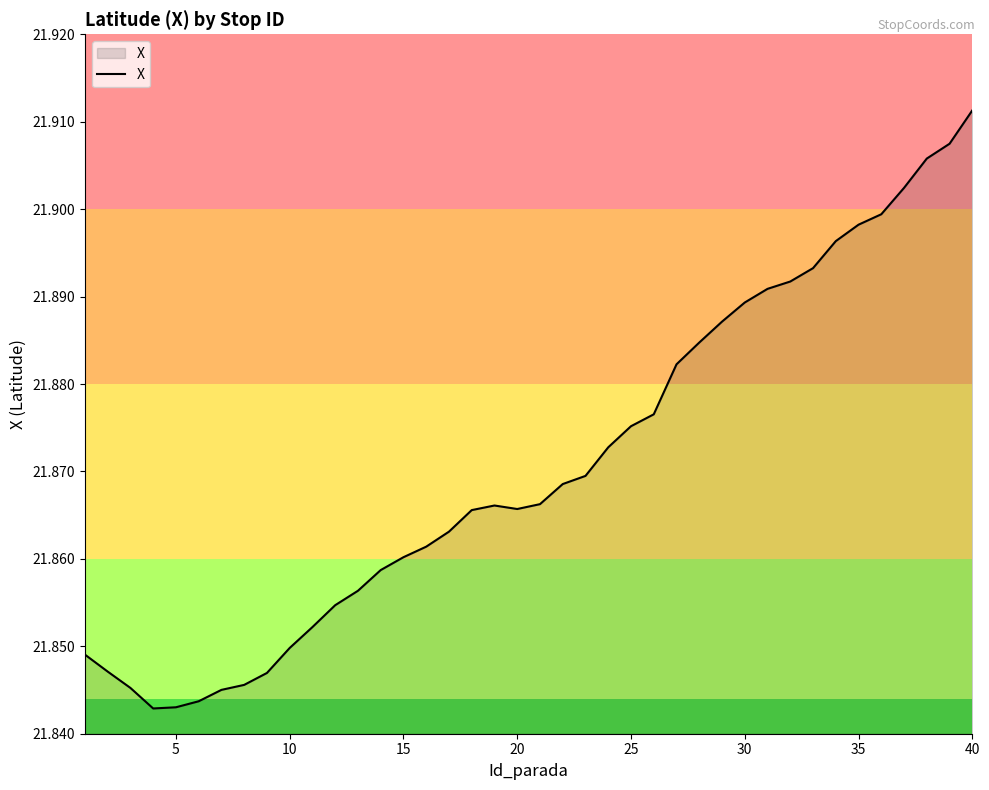

What is the sum of all values?

874.8